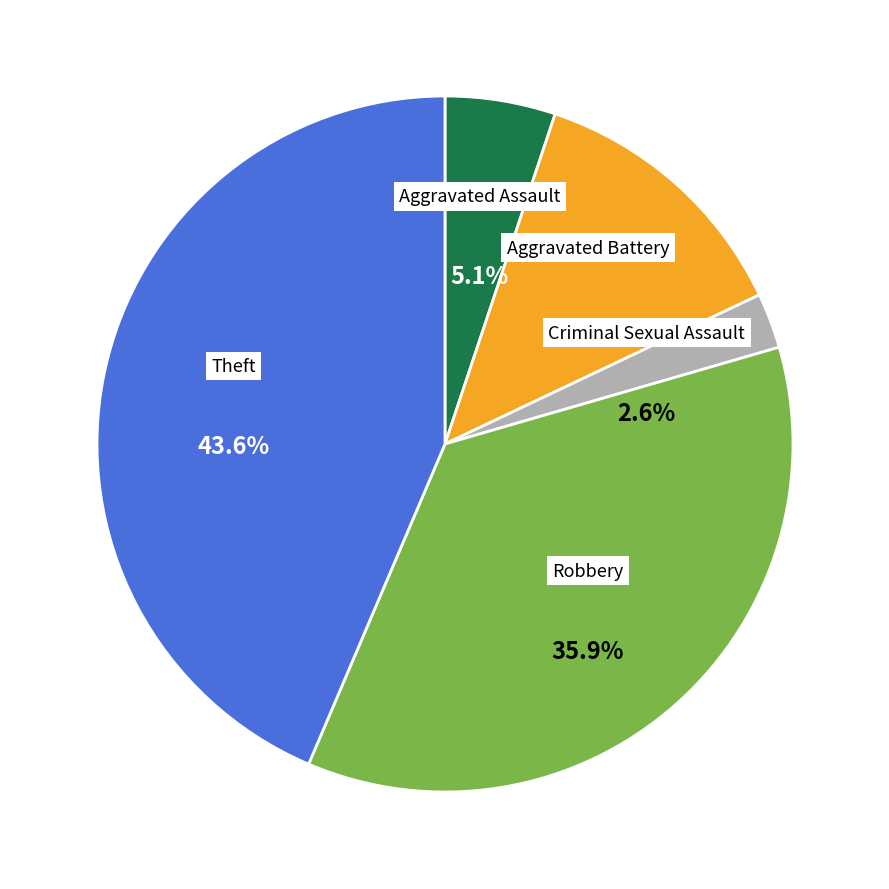

Is it true that Theft is 33% of the pie?

False